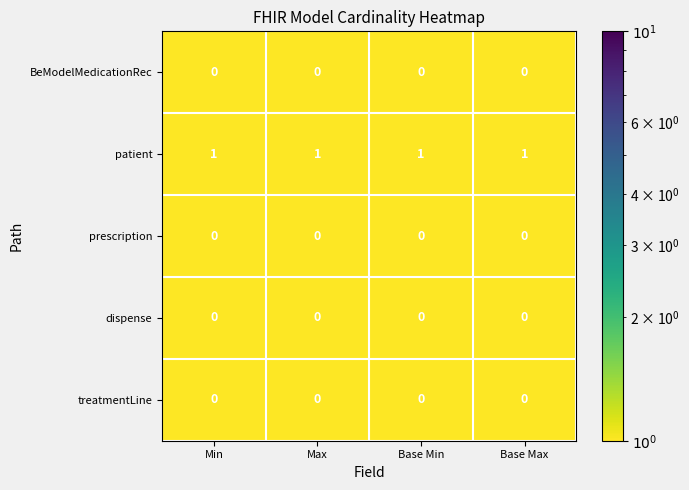

Is the value of patient at Base Min greater than the value of BeModelMedicationRec at Base Min?

Yes